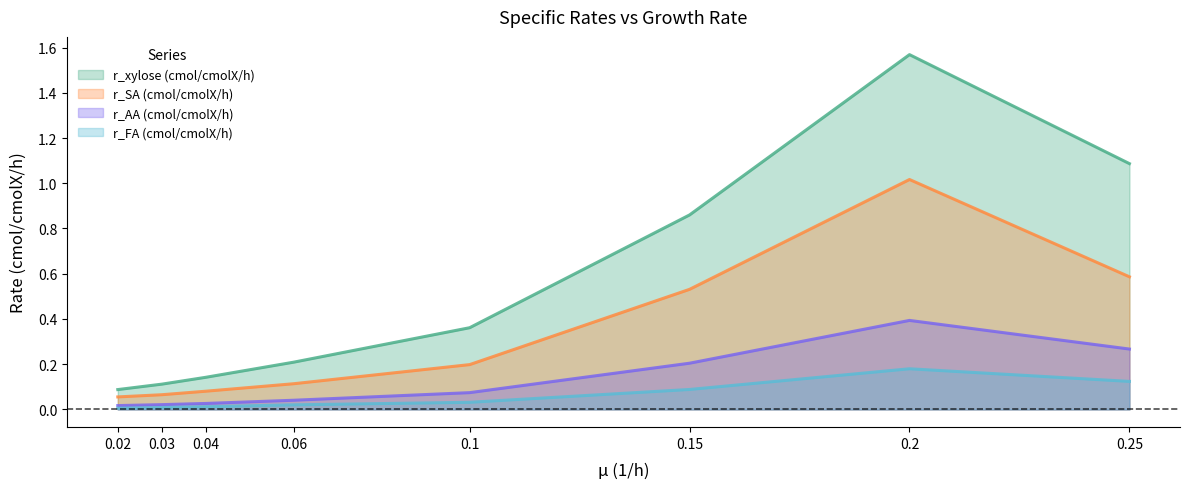

What is the difference between the second highest and second lowest values in the r_xylose (cmol/cmolX/h) series?

1.0